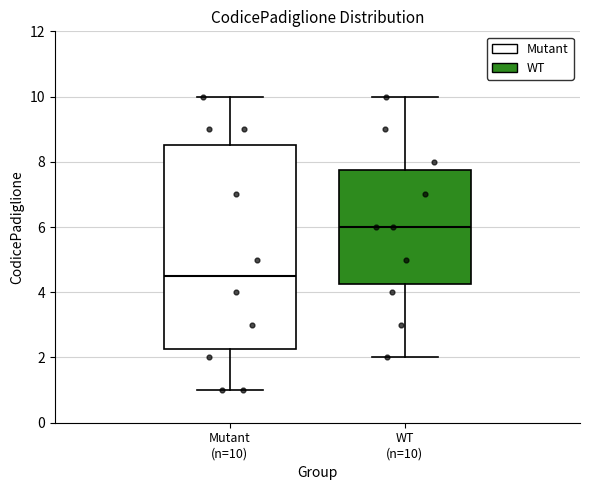

Reading left to right, transcribe this box plot: for each box, give where its median line is, the range the box spans, and where its two whiskers end, as read against the y-axis. The values are not printed on the chart, so give them approximately, as read against the axis.

Mutant (n=10): median 4.6, box 2.2 to 8.6, whiskers 1.0 to 10.0
WT (n=10): median 6.0, box 4.2 to 7.8, whiskers 2.0 to 10.0